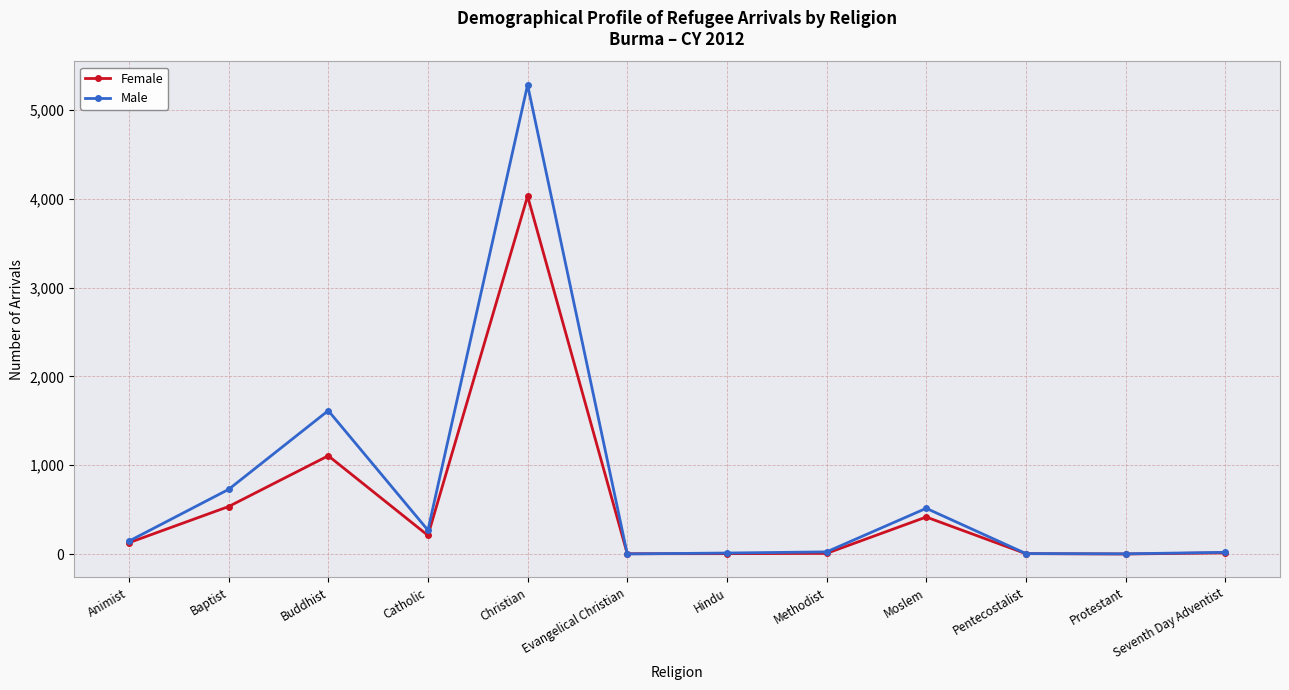

The value of Male at Christian is 5279. True or false?

True